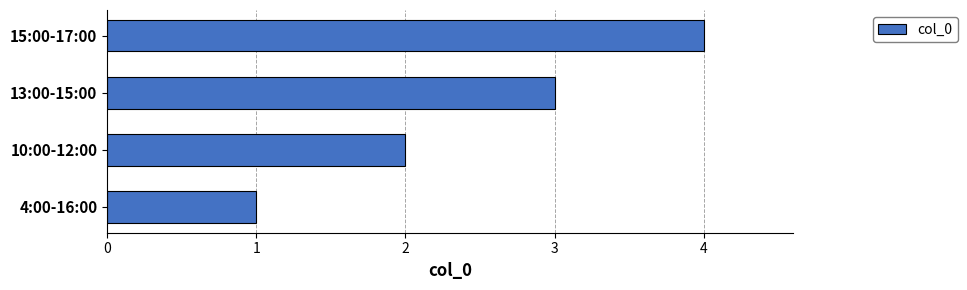

The value at 4:00-16:00 is 0. True or false?

False